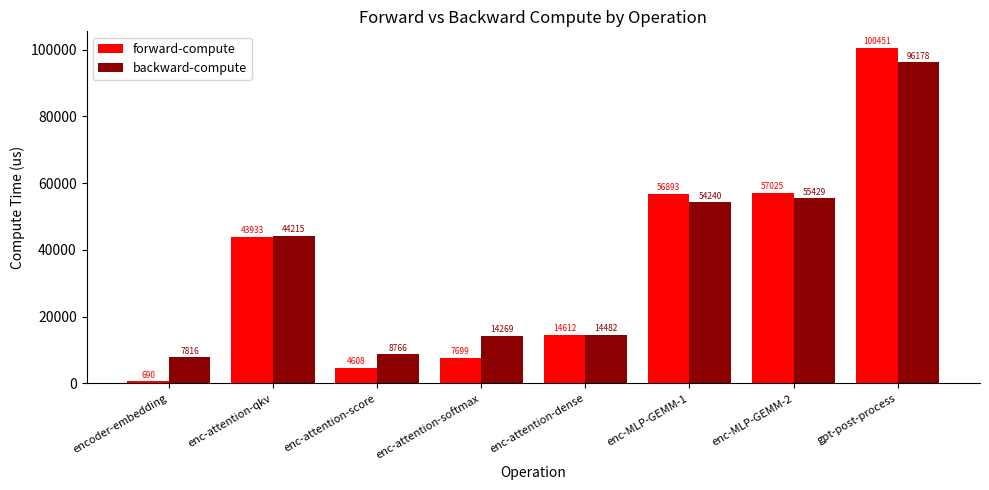

What is the minimum value shown in the chart?

689.9